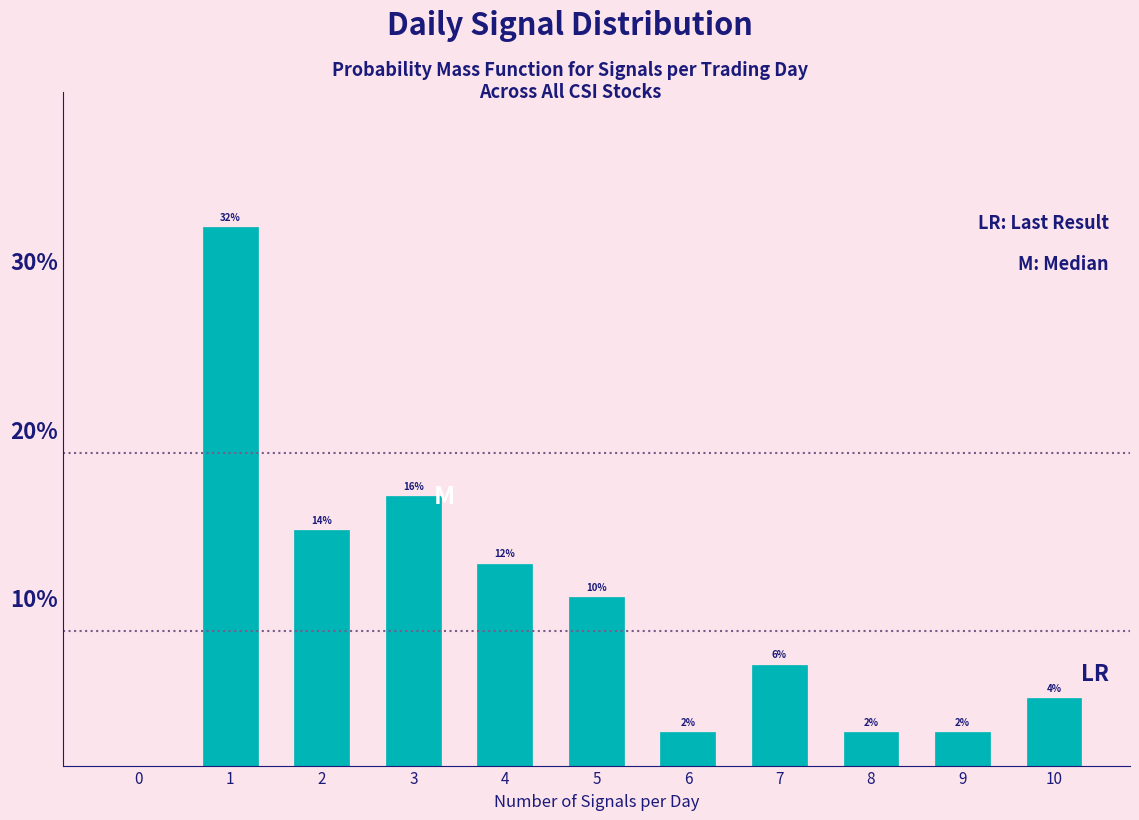

Reading left to right, what are all the values shown in this chart?

0=0.0	1=32.0	2=14.0	3=16.0	4=12.0	5=10.0	6=2.0	7=6.0	8=2.0	9=2.0	10=4.0